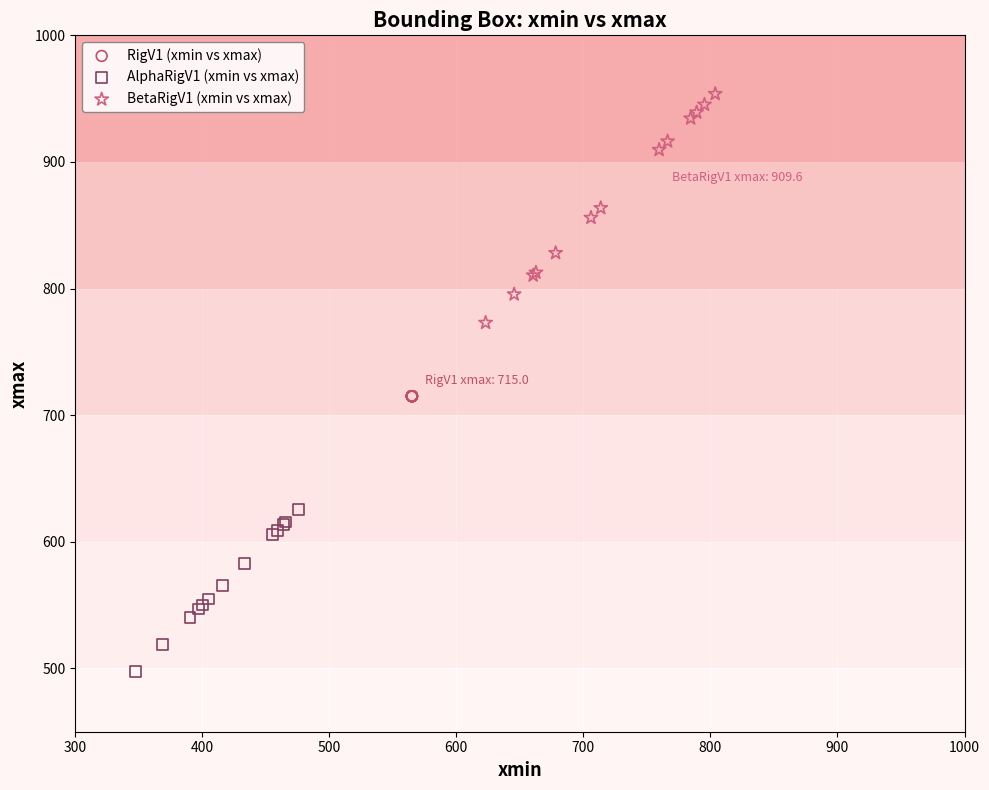

Which series has the widest spread of Y values?

BetaRigV1 (xmin vs xmax)